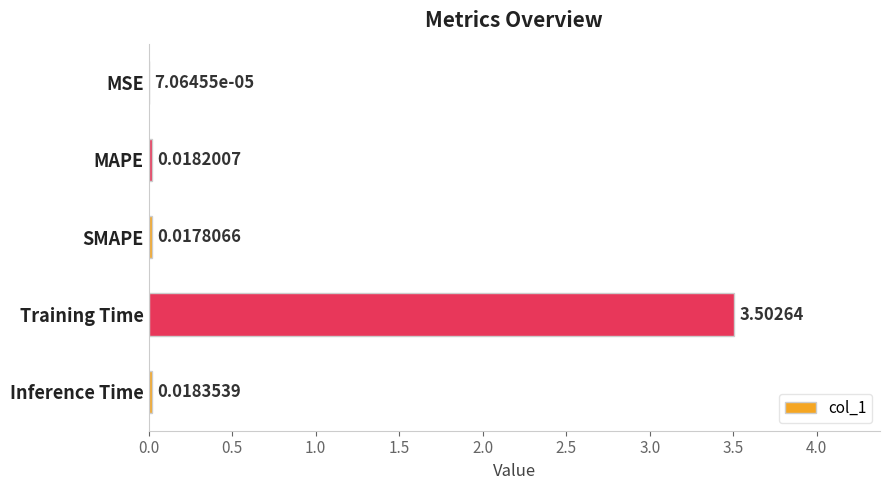

How many distinct data groups are displayed?

1